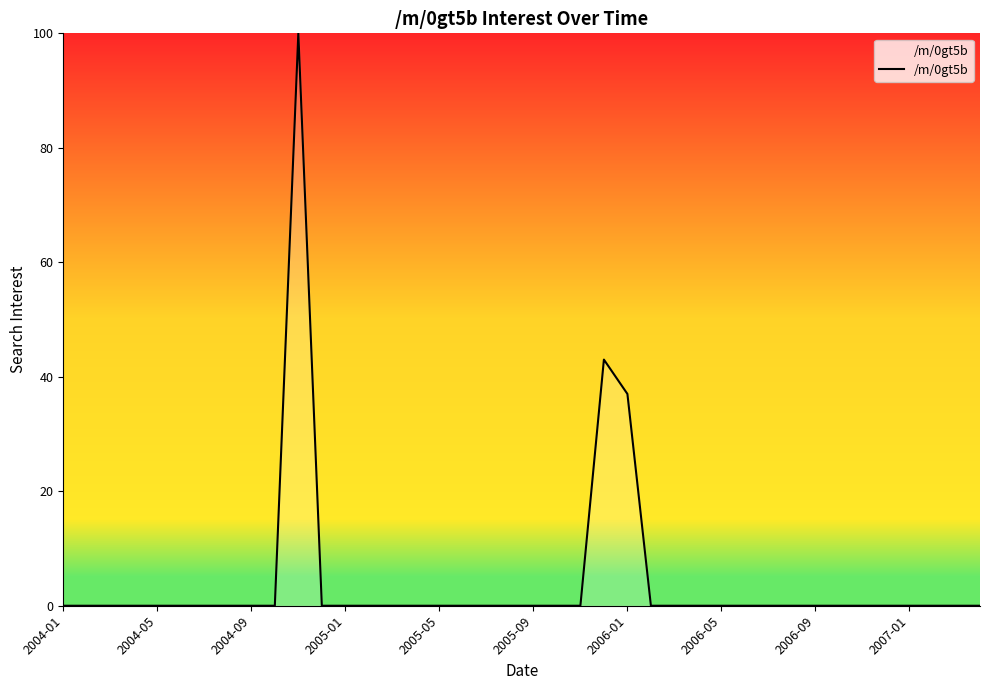

How many distinct data groups are displayed?

1